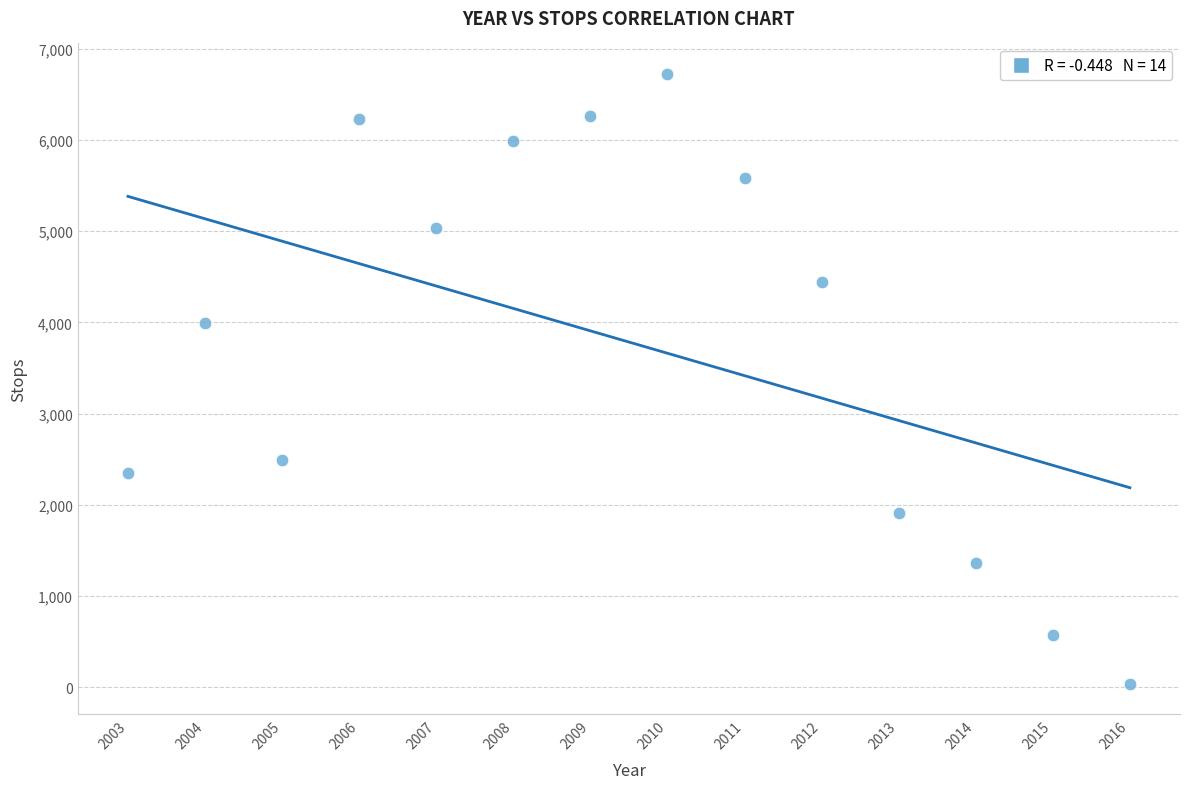

What is the range of X values (max minus min)?

13